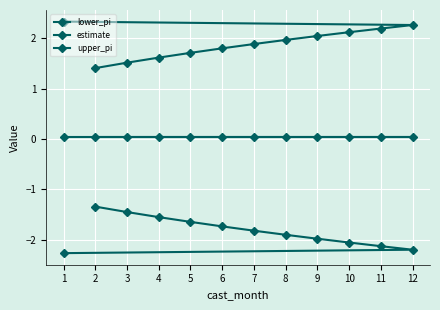

Reading right to left, extract all data points from this chart.

lower_pi: -2.3	-2.2	-2.1	-2.1	-2.0	-1.9	-1.8	-1.7	-1.6	-1.6	-1.5	-1.3
estimate: 0.0	0.0	0.0	0.0	0.0	0.0	0.0	0.0	0.0	0.0	0.0	0.0
upper_pi: 2.3	2.3	2.2	2.1	2.0	2.0	1.9	1.8	1.7	1.6	1.5	1.4